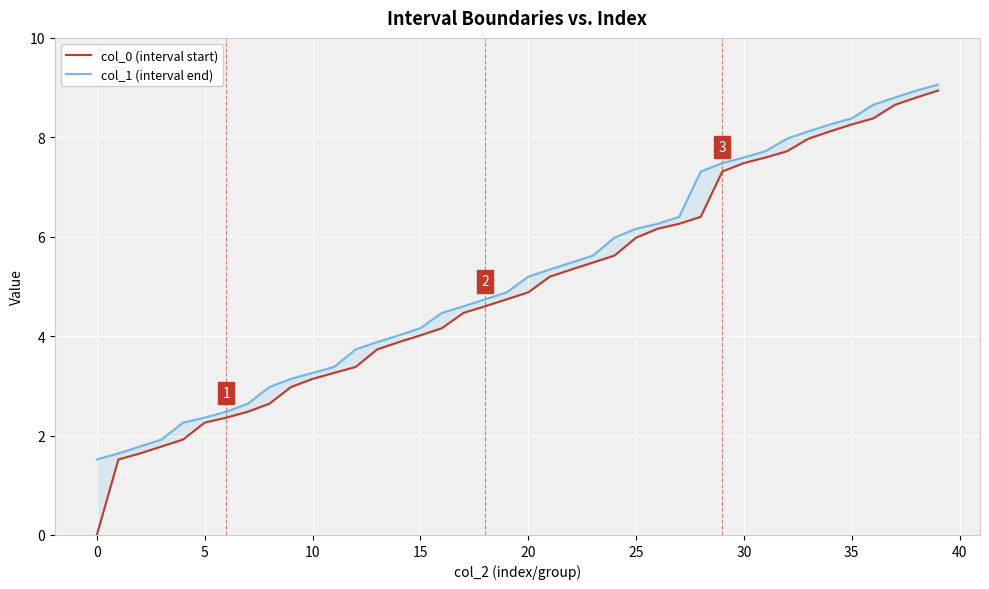

At which category is the sum across all series the highest?

39